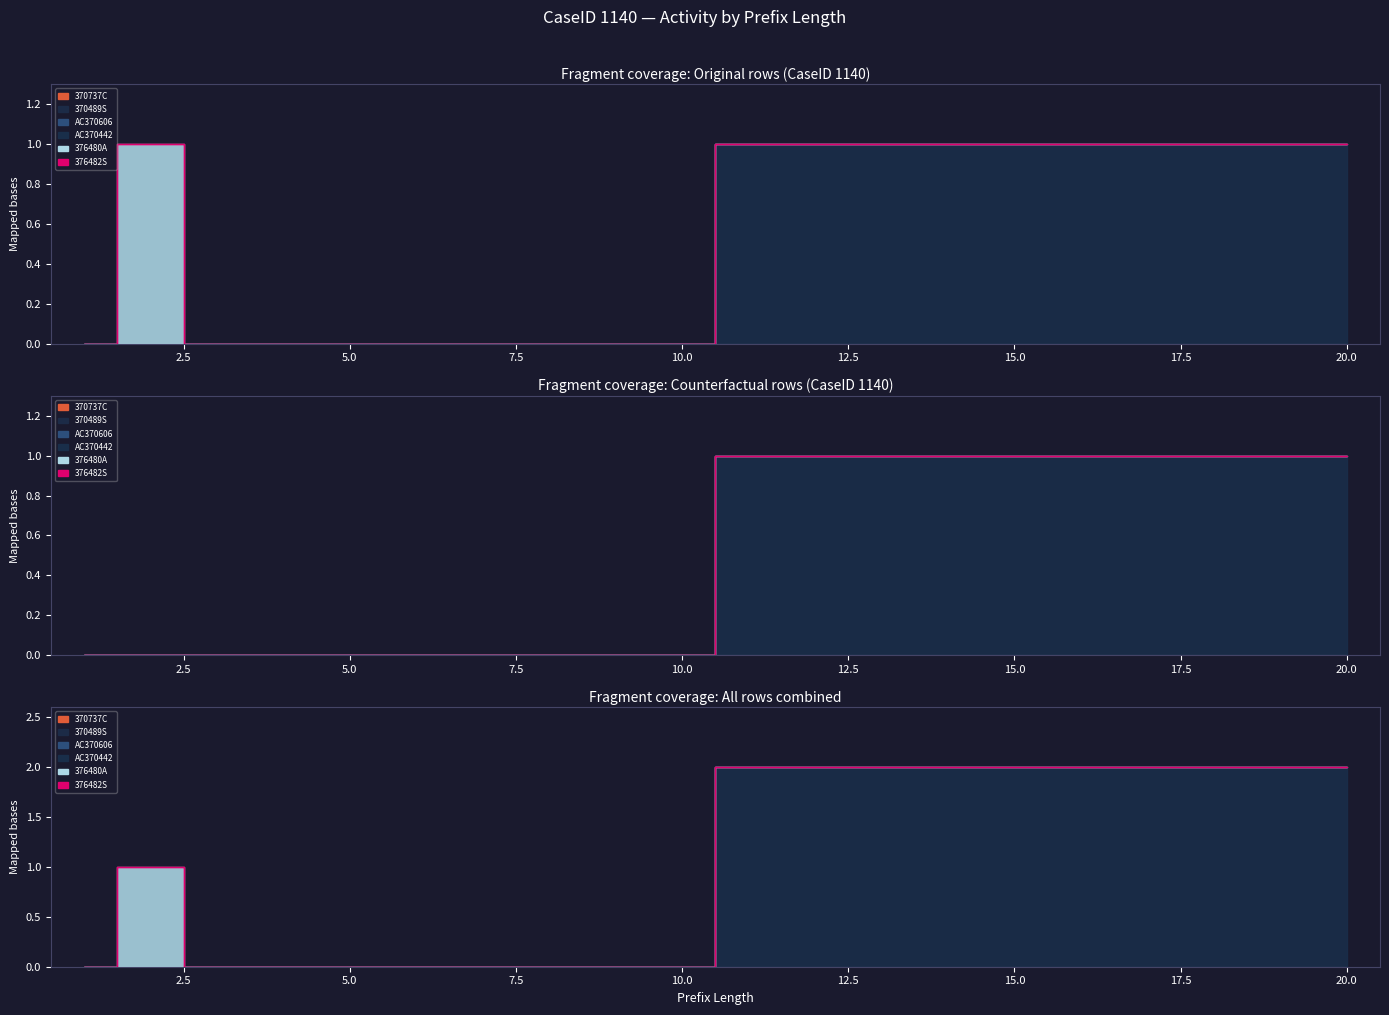

Where is AC370442 nearest to the value 0?

1